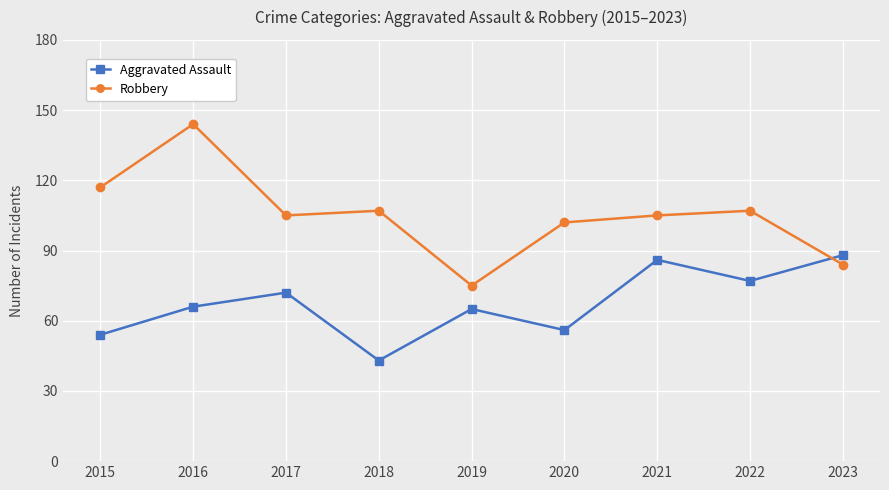

Count the number of categories in the chart.

9